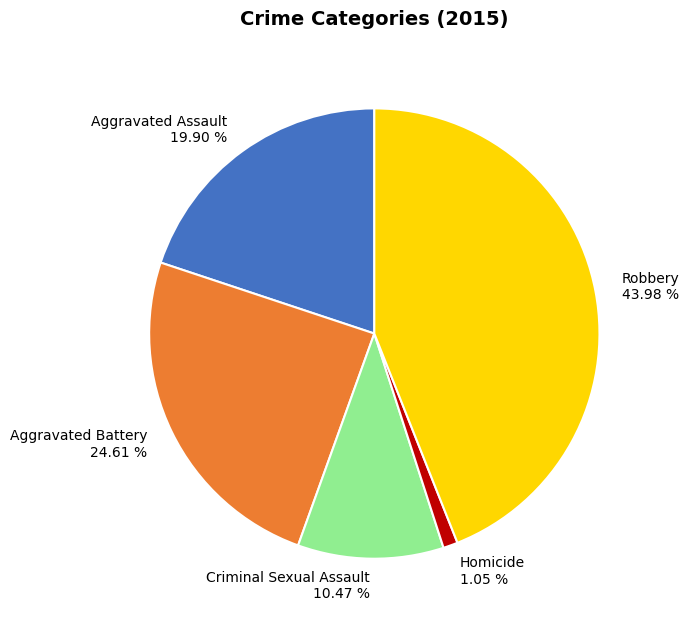

How much of the chart is everything except Aggravated Assault?

80.1%